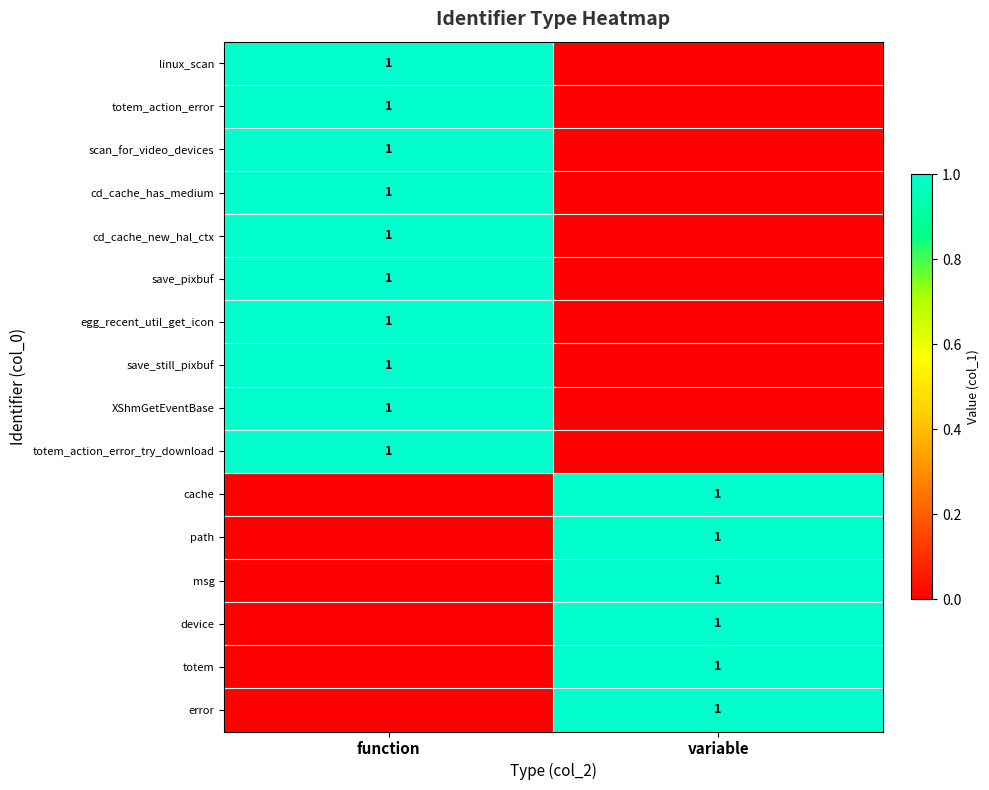

Is it true that egg_recent_util_get_icon equals 1 at function?

True